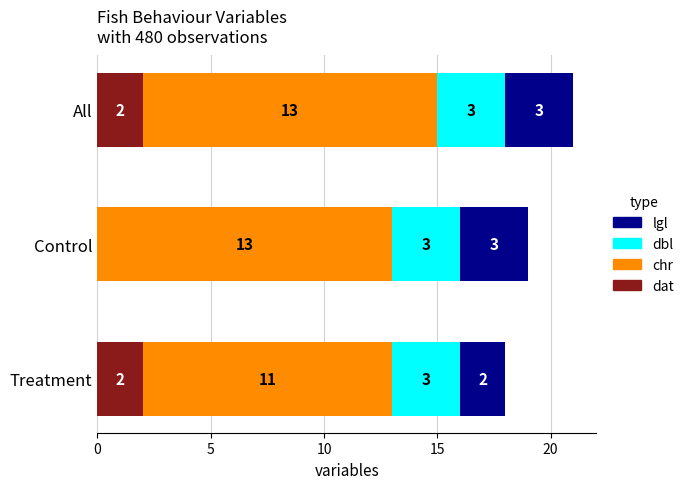

At which category is the sum across all series the highest?

All